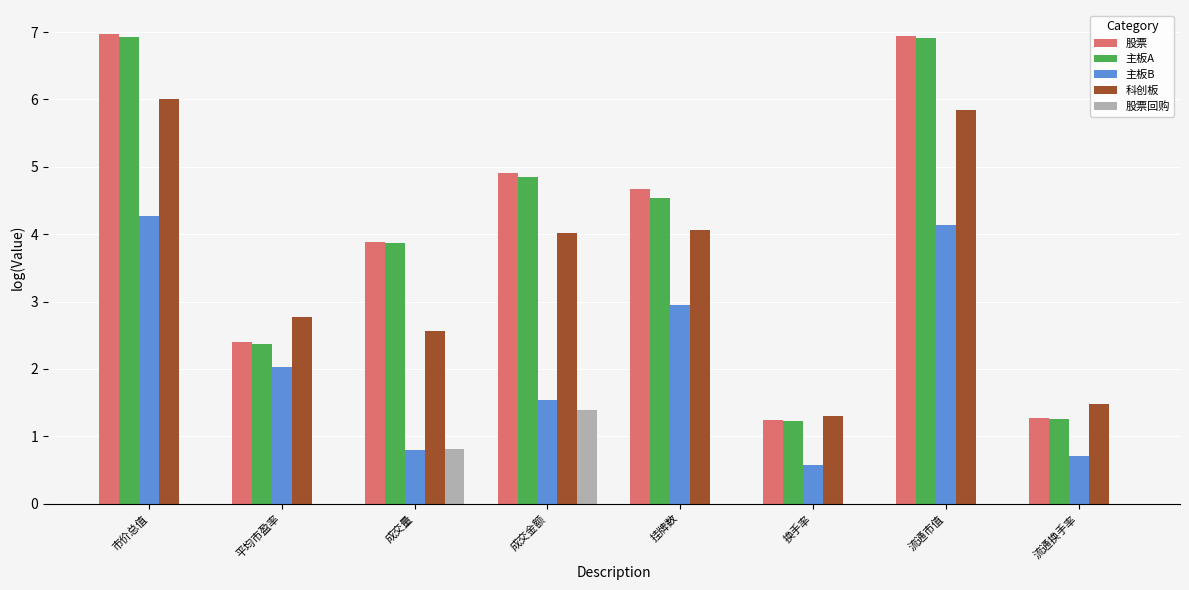

What is the maximum value shown in the chart?

7.0